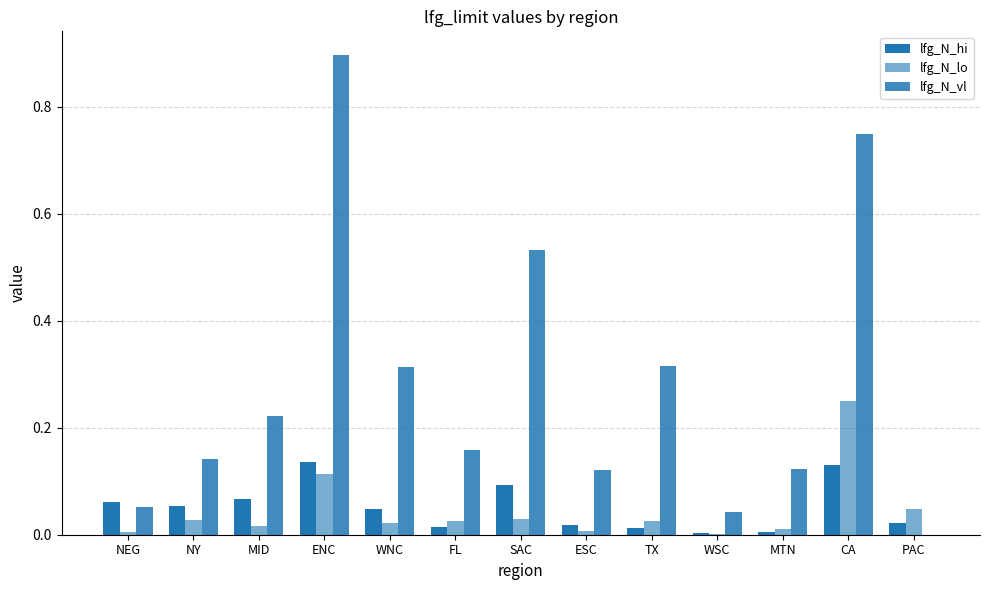

How many values in lfg_N_vl are above zero?

12